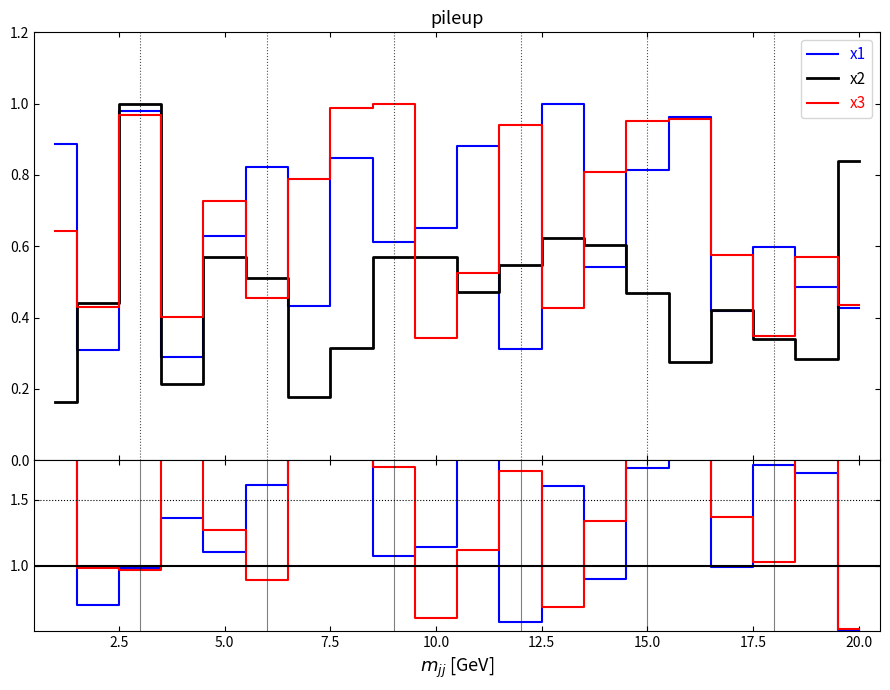

Which series has the largest total across all categories?

x3/x2